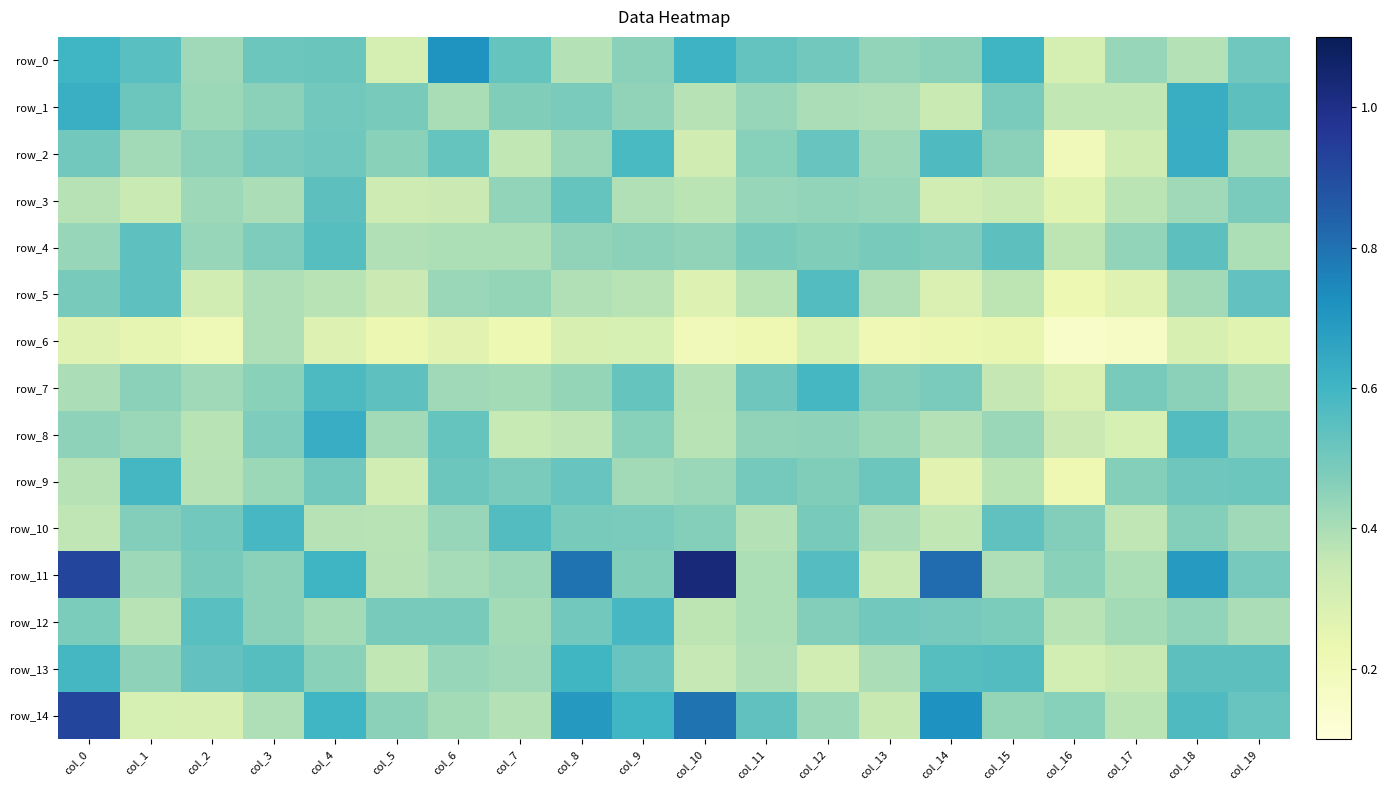

What is the difference between the highest and lowest values at col_6?

0.4